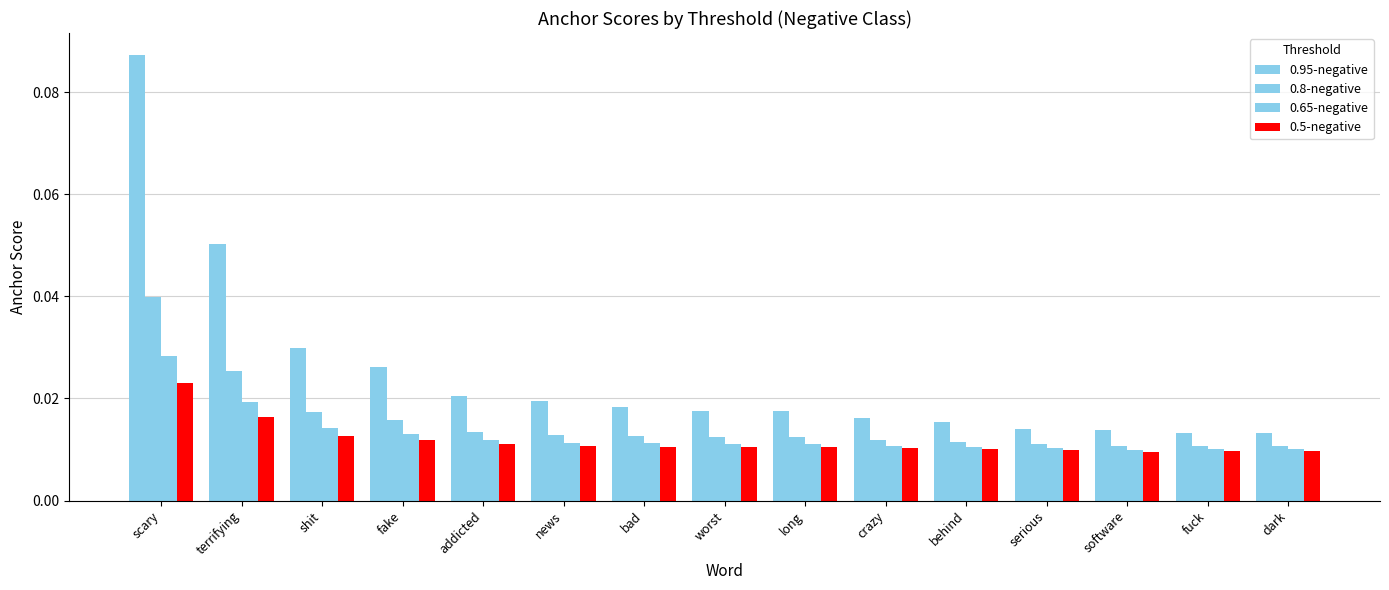

How many bars are there in each group?

4